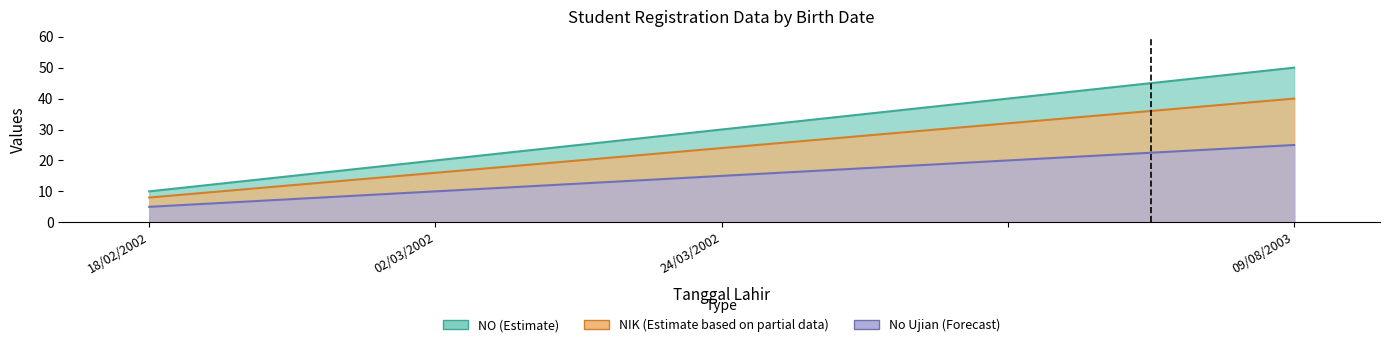

What is the maximum value for NIK?

40